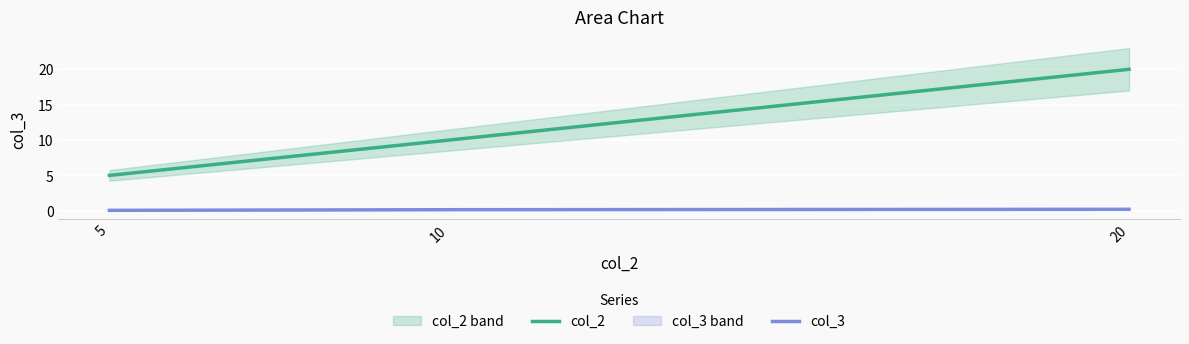

What is the value of the col_3 point at the 2nd from the left?

0.1